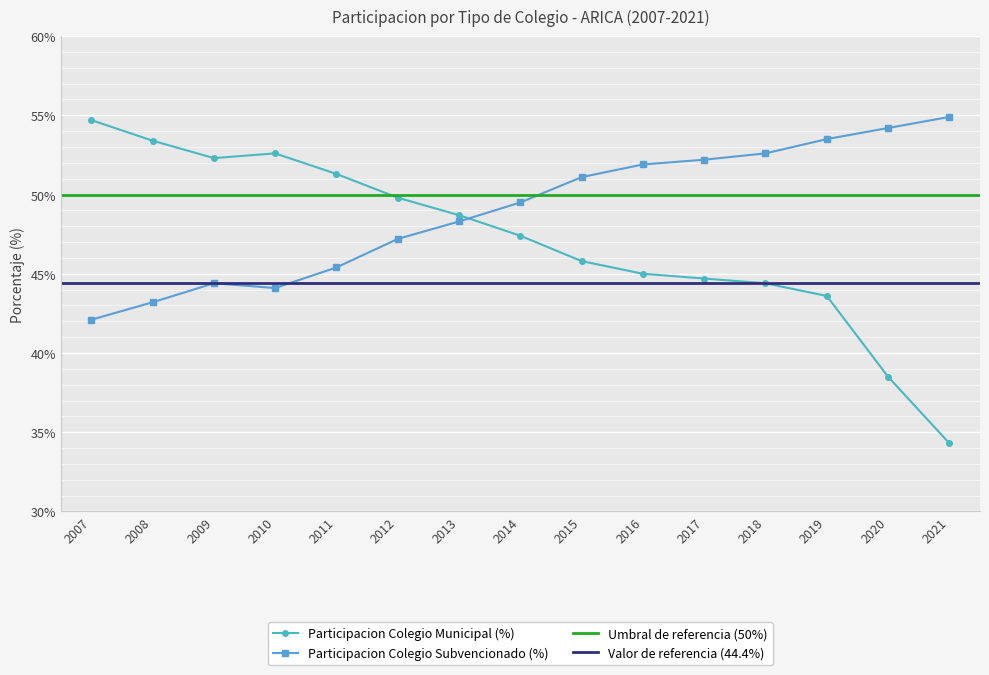

What is the value of the Participacion Subvencionado (%) point at the 8th from the left?

49.5